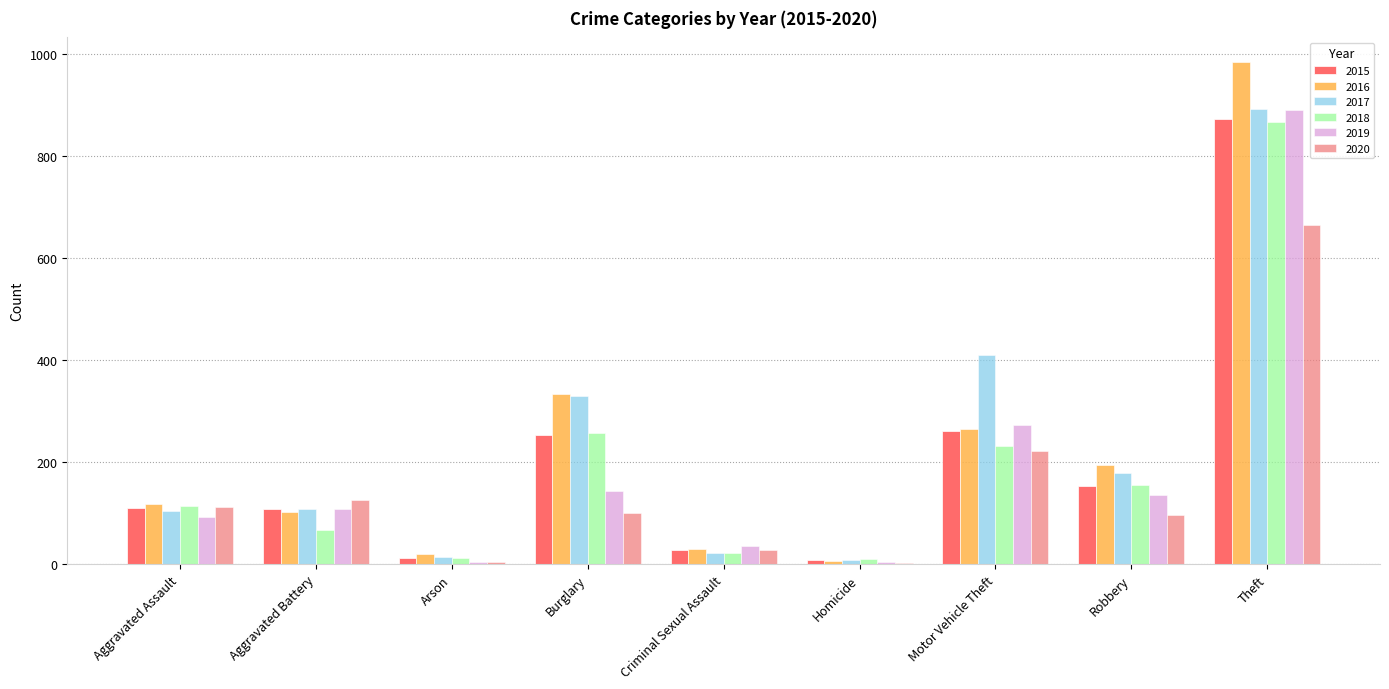

How many groups of bars are there?

9